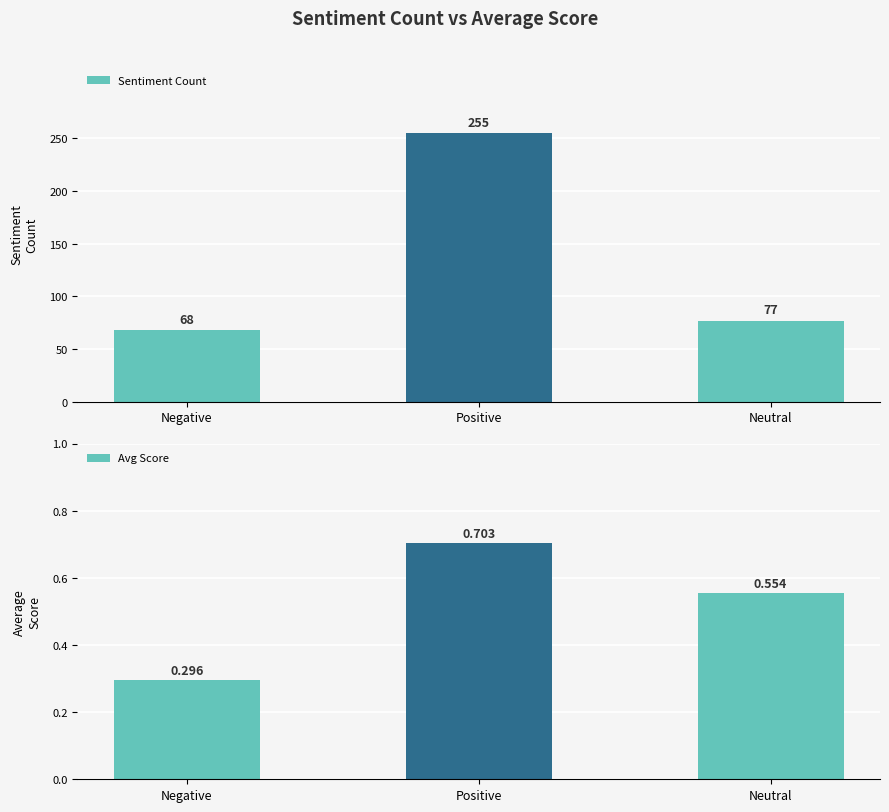

What is the maximum value for Sentiment Count?

255